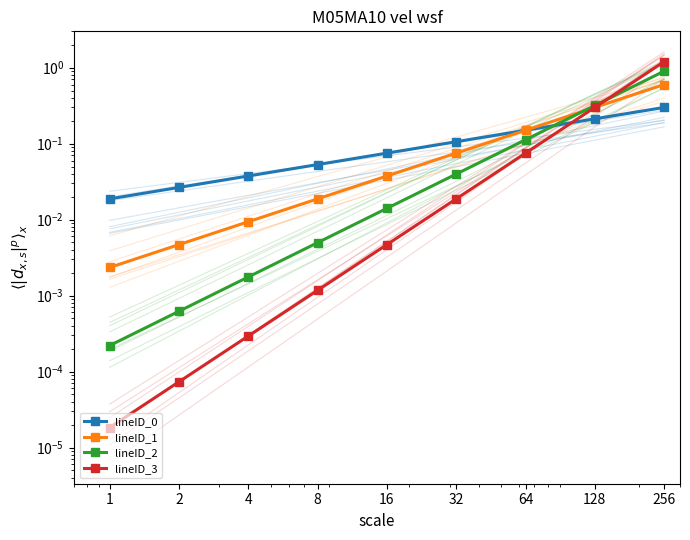

Is the value of lineID_3 at 2 greater than the value of lineID_2 at 256?

No